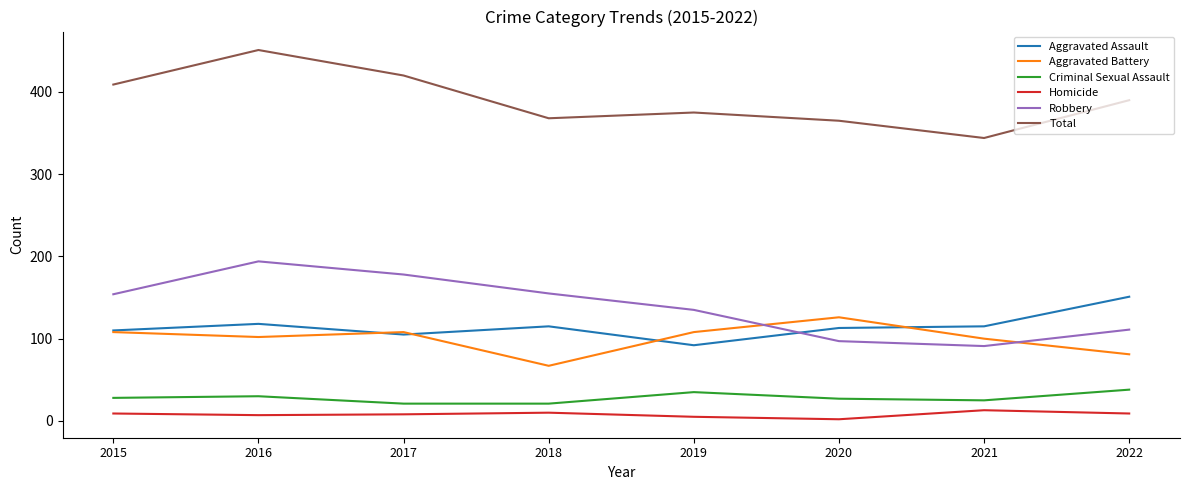

What is the difference between the Total values at 2022 and 2021?

46